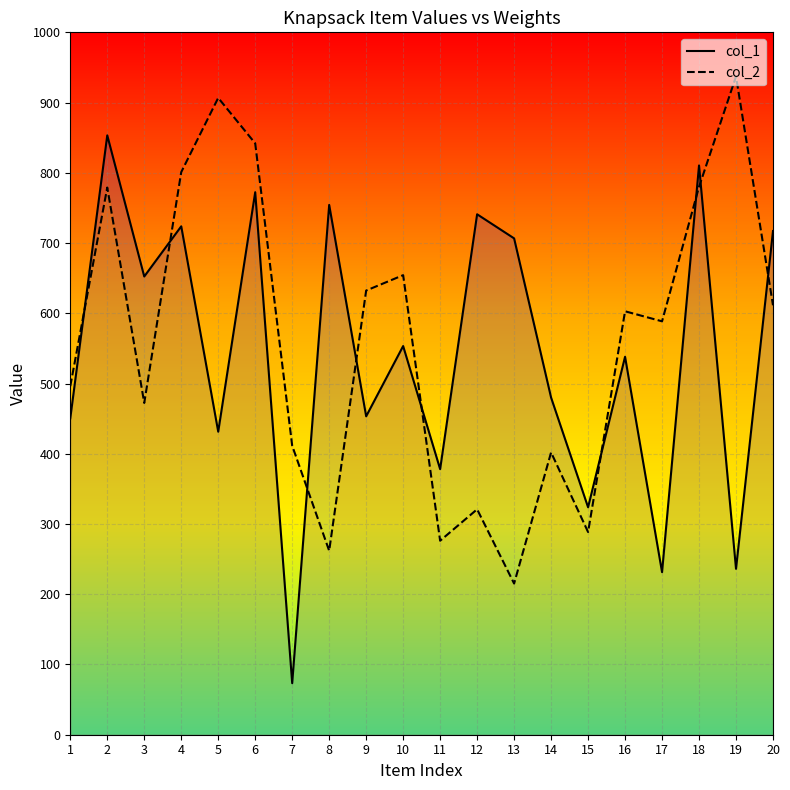

Where do col_1_line and col_2_line first cross each other?

1 and 2